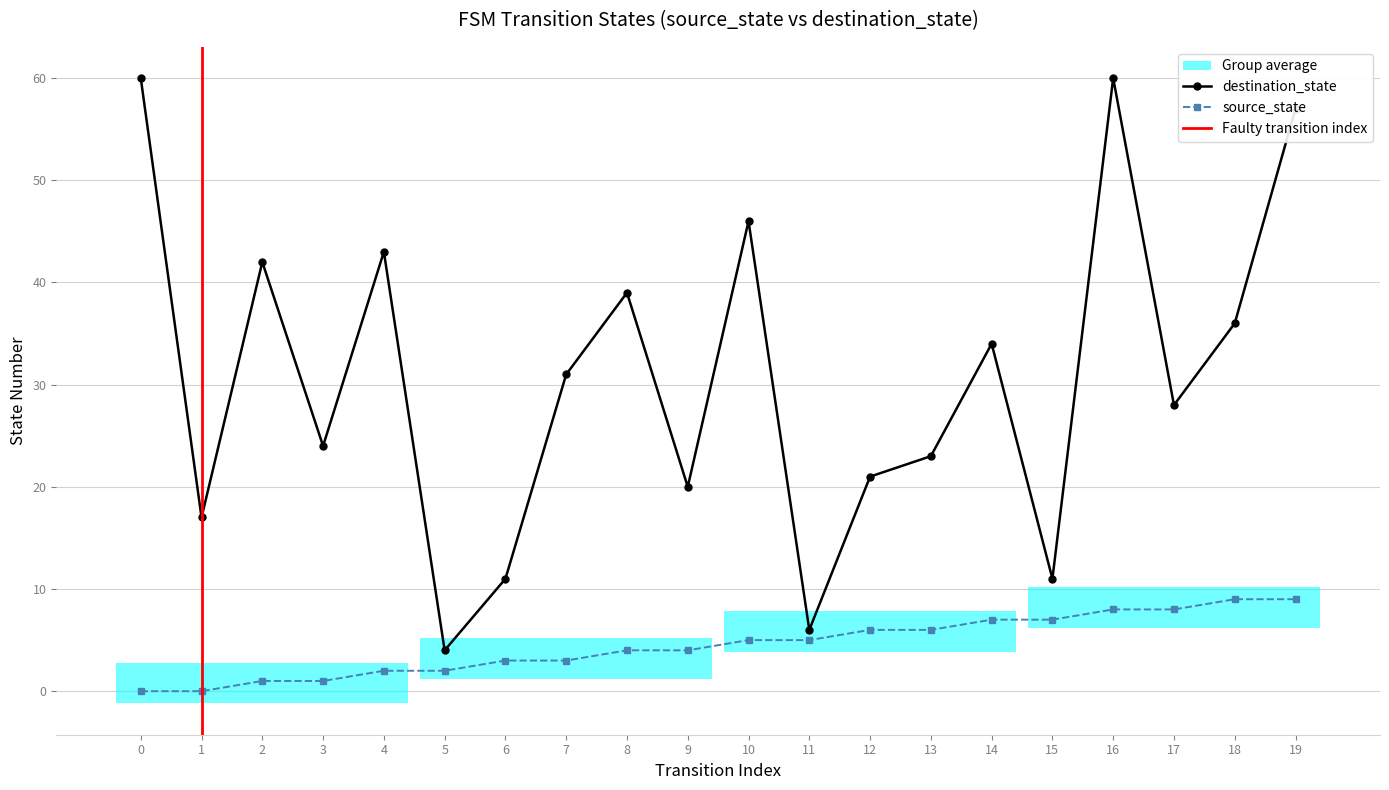

Which series has the largest total across all categories?

destination_state